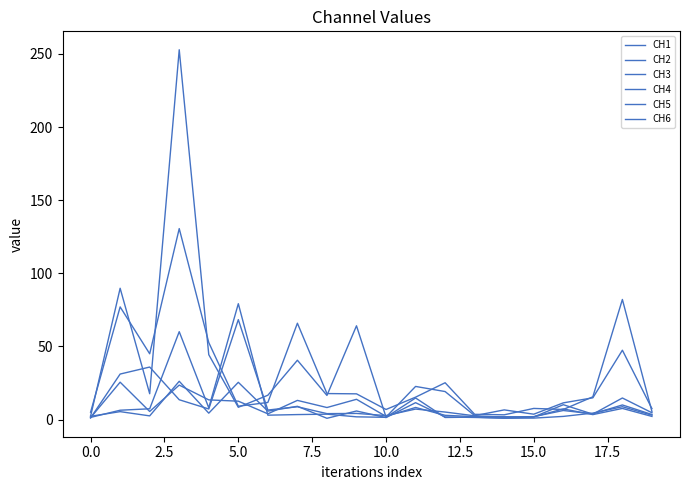

Count the number of categories in the chart.

20